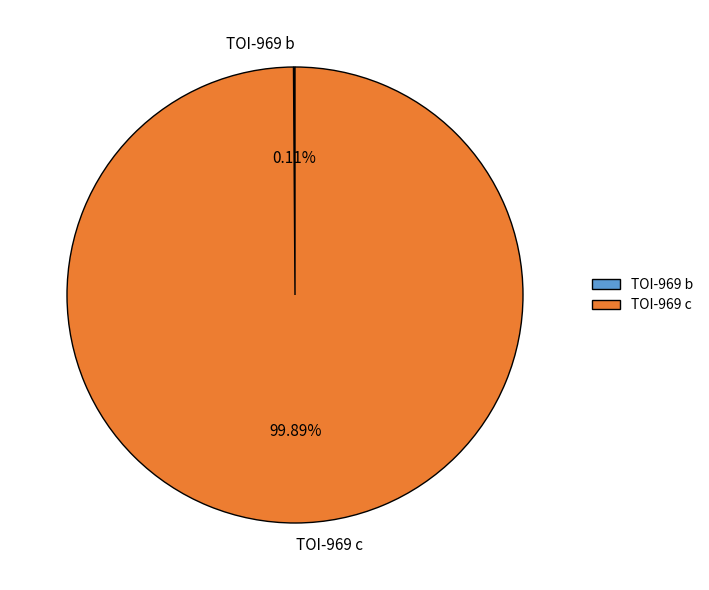

Does TOI-969 c represent more than half of the total?

Yes